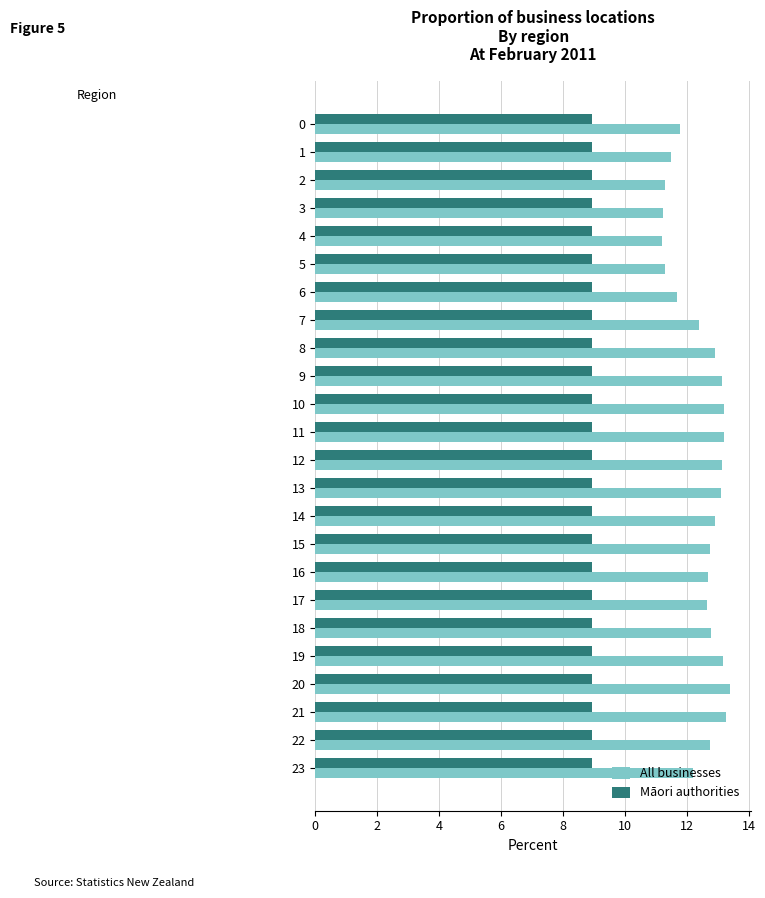

The value of Māori authorities at 17 is 8.9. True or false?

True